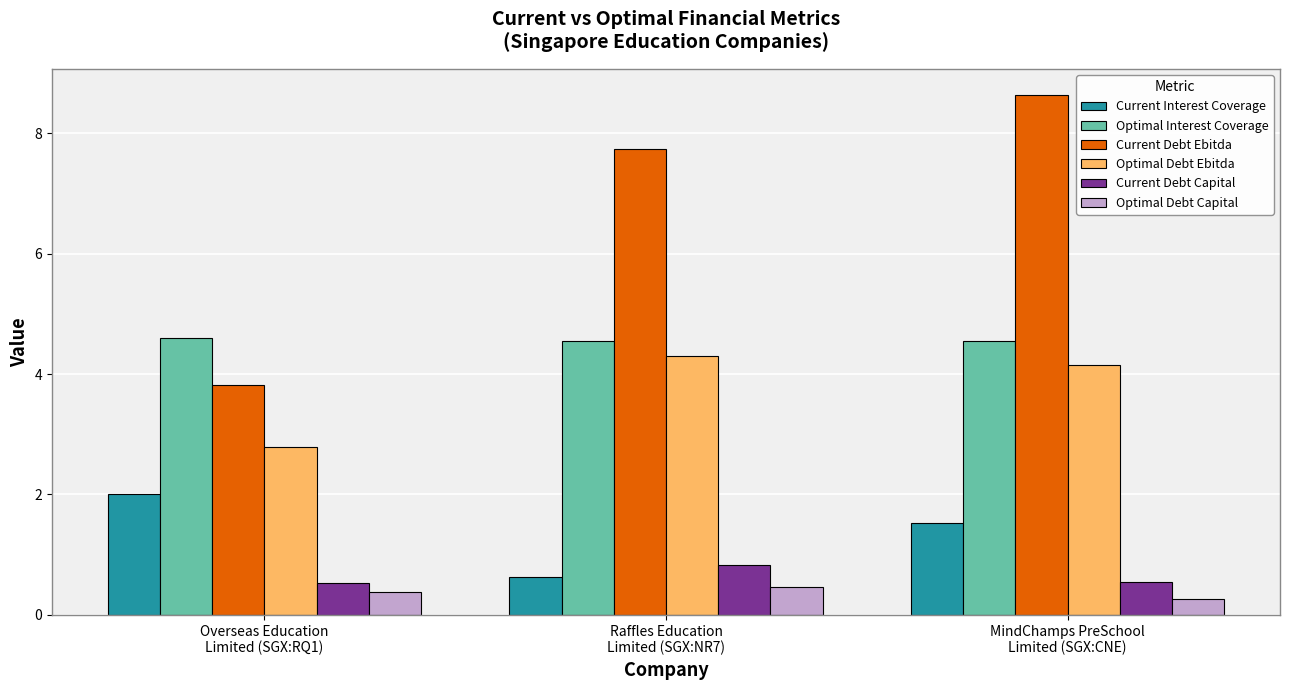

Is the value of Current Debt Capital at Overseas Education
Limited (SGX:RQ1) greater than the value of Optimal Debt Capital at MindChamps PreSchool
Limited (SGX:CNE)?

Yes